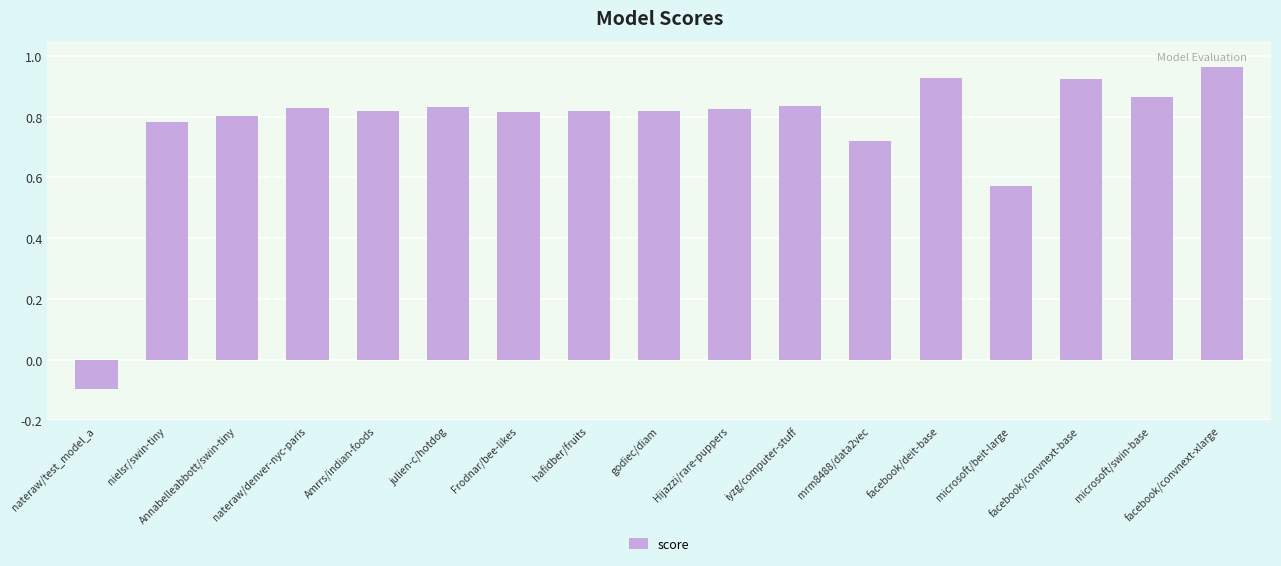

What position from the right is Annabelleabbott/swin-tiny?

15